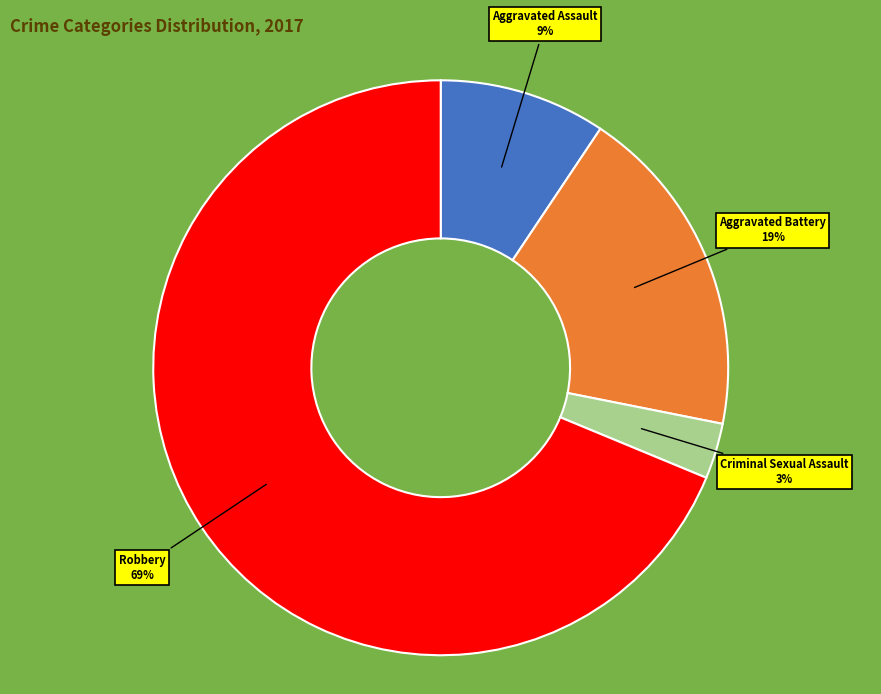

To the nearest percent, what is the difference between the Criminal Sexual Assault and Aggravated Assault slice percentages?

6%